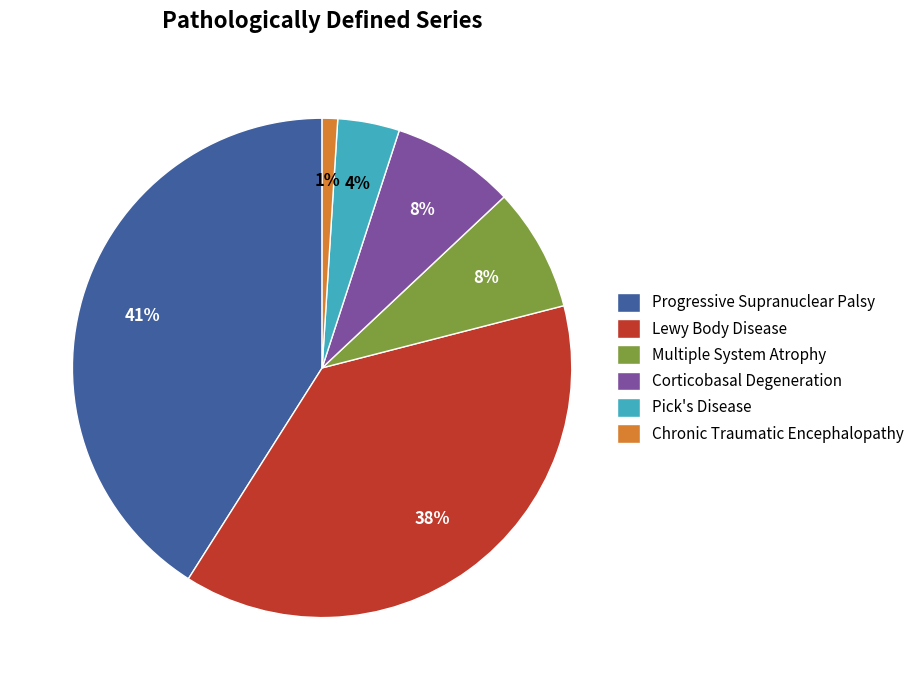

How many segments does this pie chart have?

6